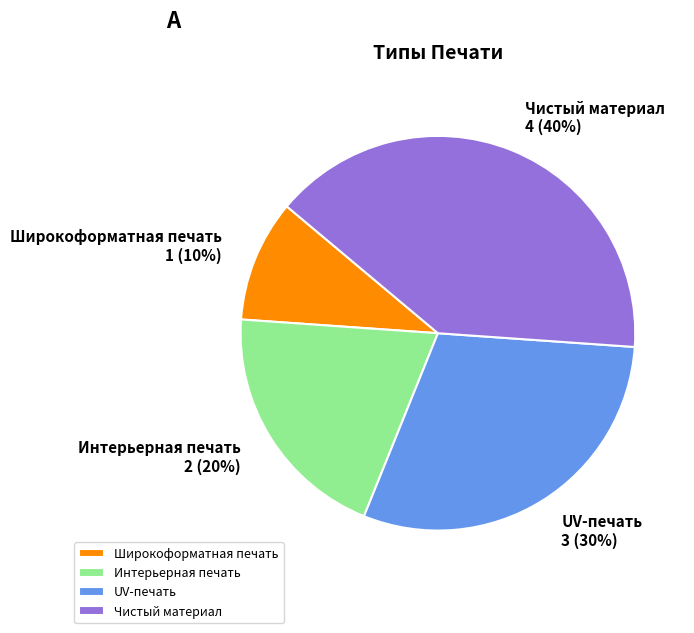

How many segments does this pie chart have?

4